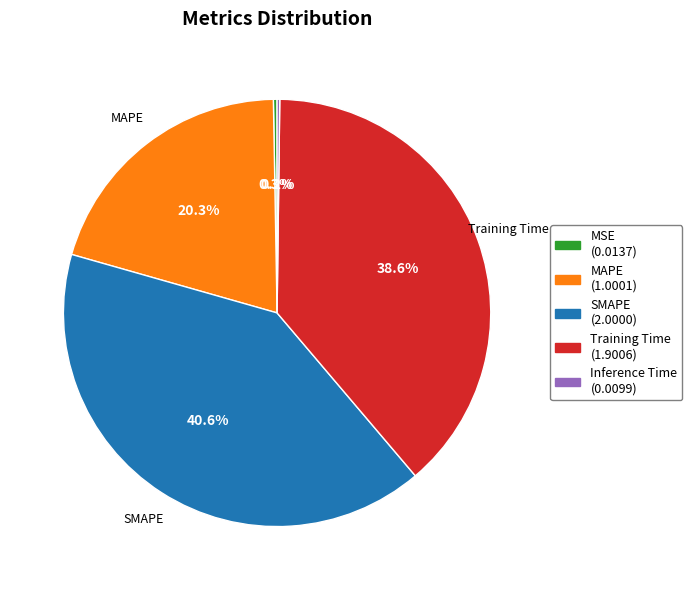

Does any single category account for the majority?

No